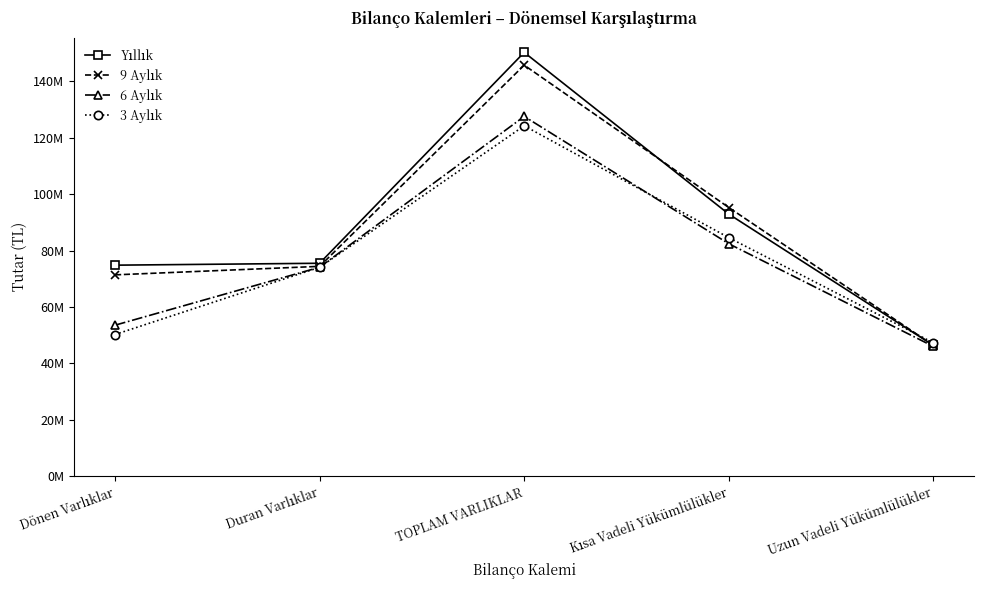

Reading right to left, list all the values displayed in this chart.

Yıllık: Uzun Vadeli Yükümlülükler=46345323	Kısa Vadeli Yükümlülükler=92930681	TOPLAM VARLIKLAR=150301129	Duran Varlıklar=75489832	Dönen Varlıklar=74811297
9 Aylık: Uzun Vadeli Yükümlülükler=46360672	Kısa Vadeli Yükümlülükler=95265981	TOPLAM VARLIKLAR=145771226	Duran Varlıklar=74393219	Dönen Varlıklar=71378007
6 Aylık: Uzun Vadeli Yükümlülükler=45974832	Kısa Vadeli Yükümlülükler=82407274	TOPLAM VARLIKLAR=127590097	Duran Varlıklar=74072707	Dönen Varlıklar=53517390
3 Aylık: Uzun Vadeli Yükümlülükler=47249863	Kısa Vadeli Yükümlülükler=84575351	TOPLAM VARLIKLAR=124268394	Duran Varlıklar=74058025	Dönen Varlıklar=50210369